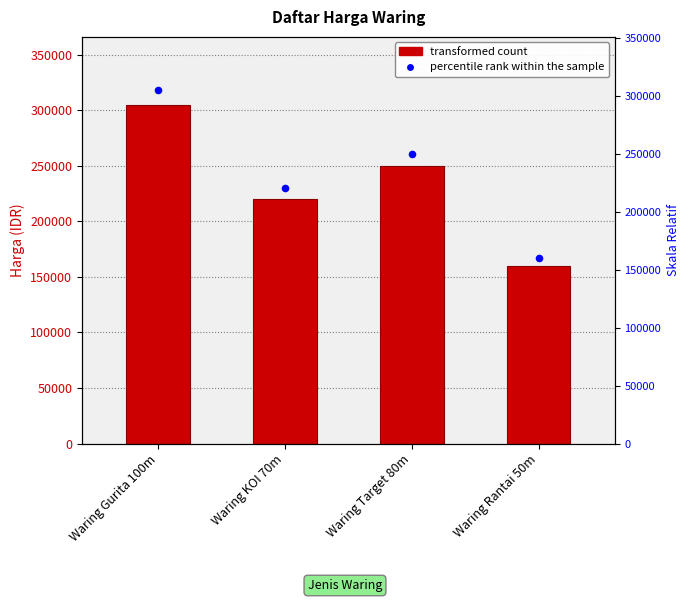

Is the value of percentile rank within the sample at Waring Target 80m greater than the value of Harga (IDR) at Waring KOI 70m?

Yes